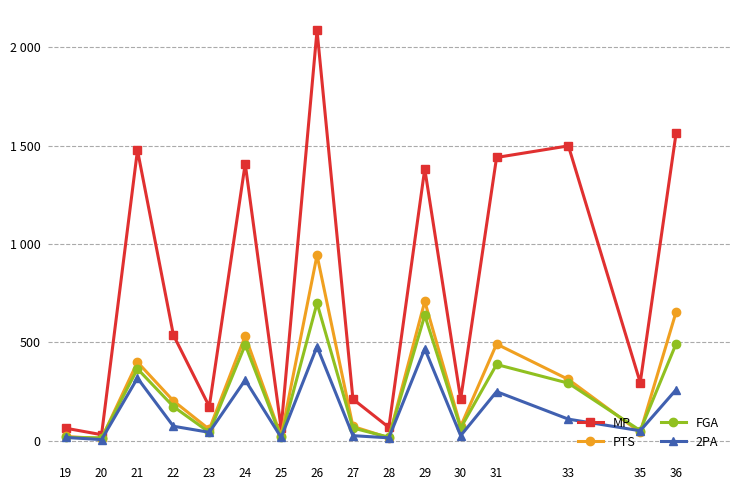

What are all the series names shown in the legend?

MP, PTS, FGA, 2PA